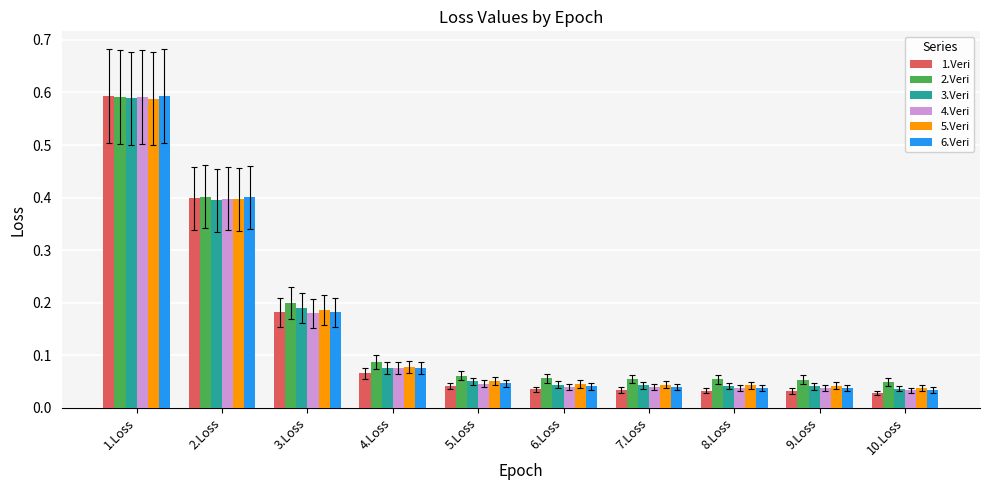

How many bars are there in total?

60